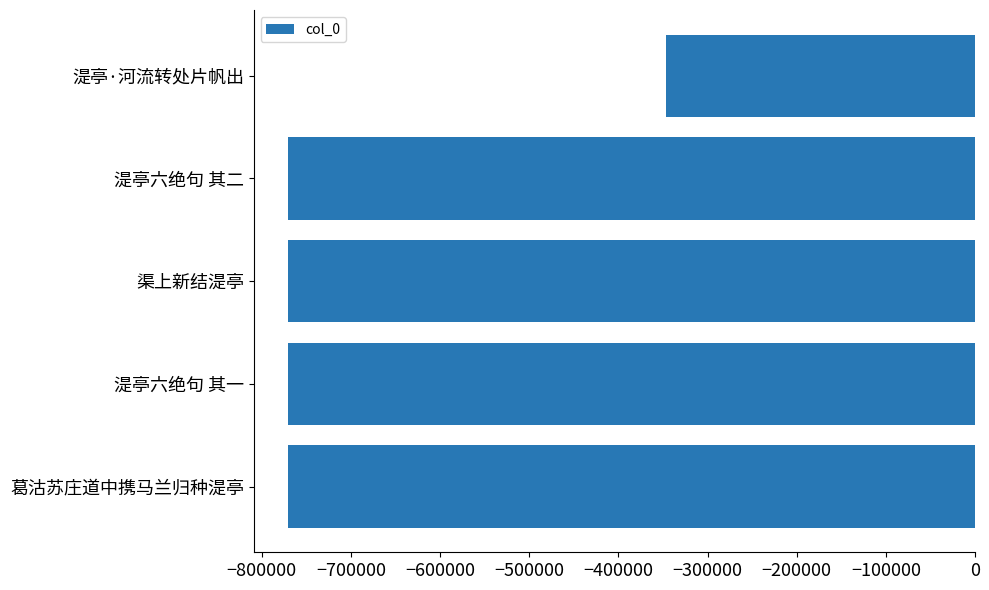

What is the change in value from 湜亭六绝句 其二 to 湜亭·河流转处片帆出?

+423511